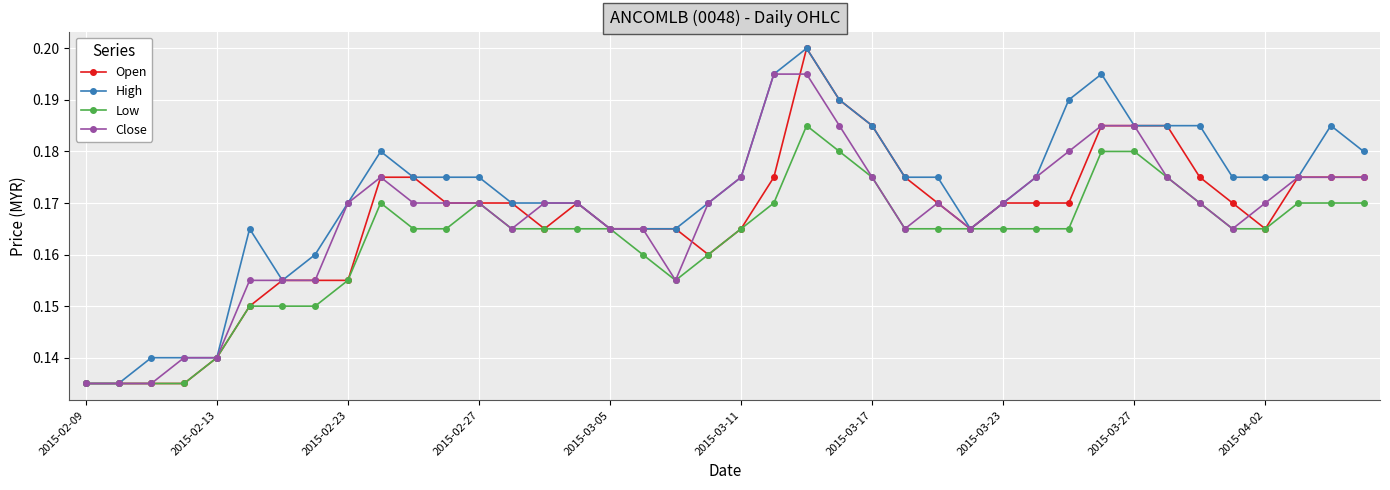

Which series has the largest total across all categories?

High